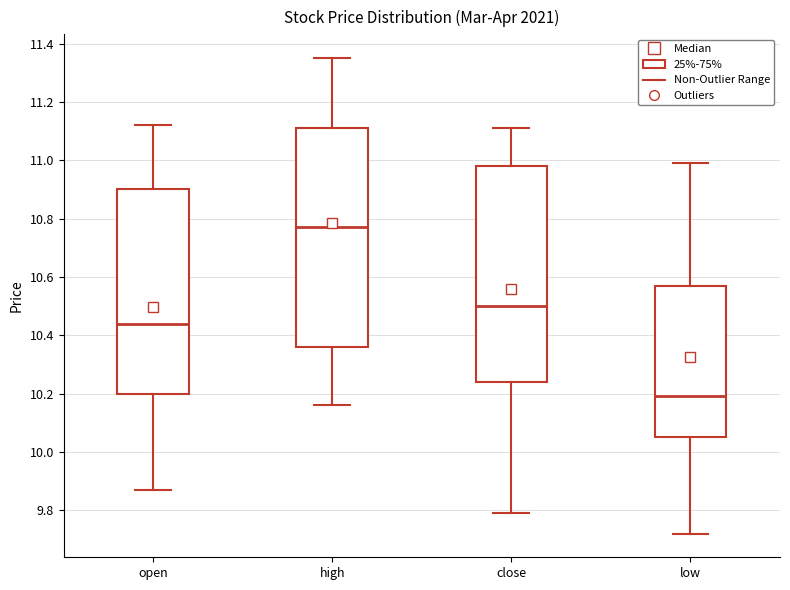

Where does the lower whisker of the box for high end on the y-axis? The values are not printed on the chart, so give them approximately, as read against the axis.

10.16